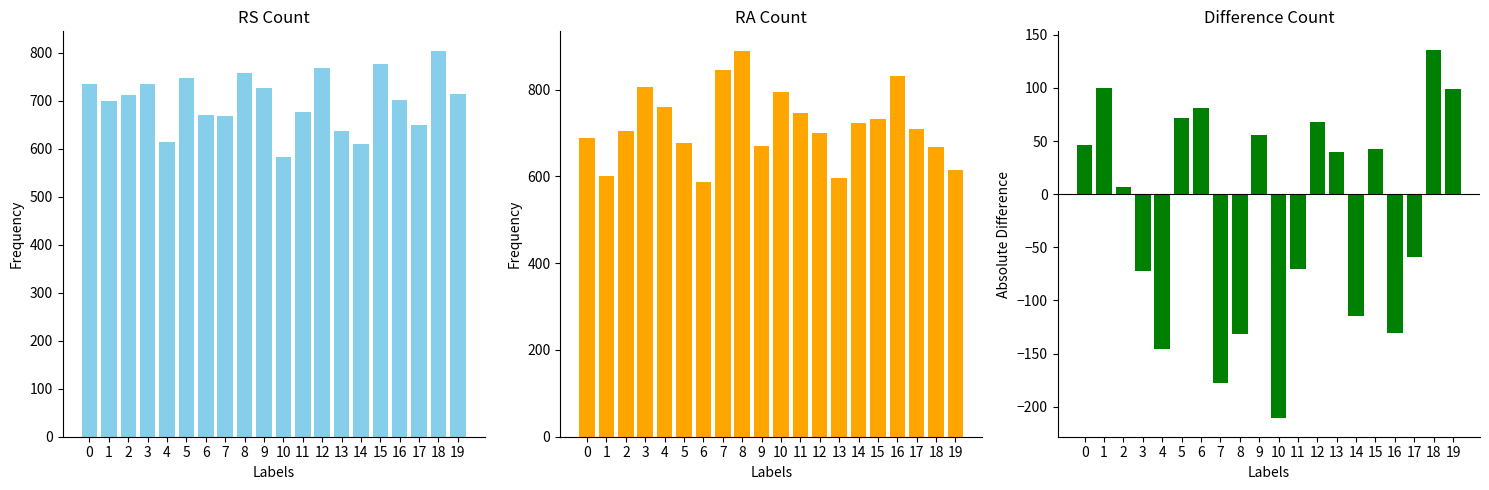

What is the total value across all series at 4?

1226